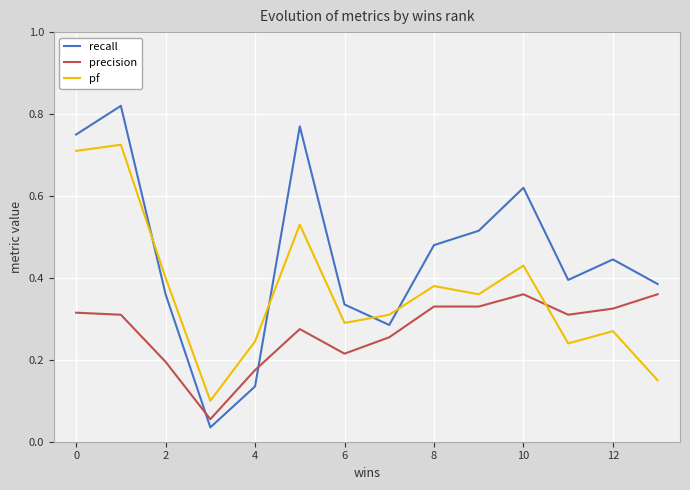

List the series in order of their peak value, highest first.

recall, pf, precision